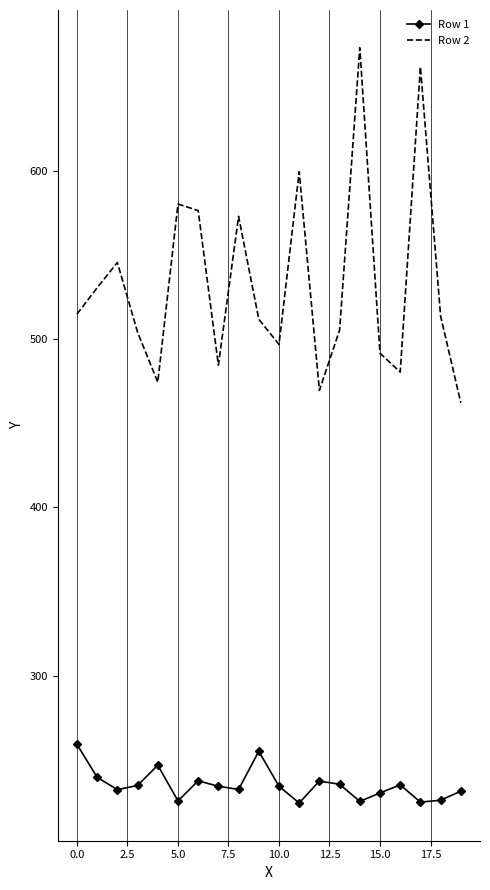

Which series has the largest total across all categories?

Row 2